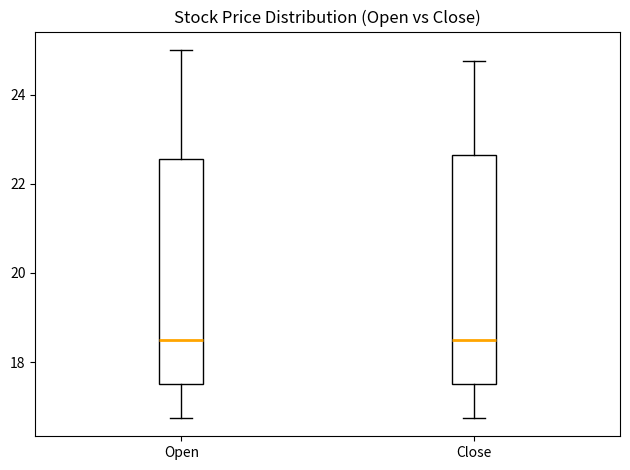

Reading left to right, read every box against the y-axis: the position of its median line, the range the box covers, and the ends of its whiskers. The values are not printed on the chart, so give them approximately, as read against the axis.

Open: median 18.6, box 17.6 to 22.6, whiskers 16.8 to 25.0
Close: median 18.6, box 17.6 to 22.6, whiskers 16.8 to 24.8